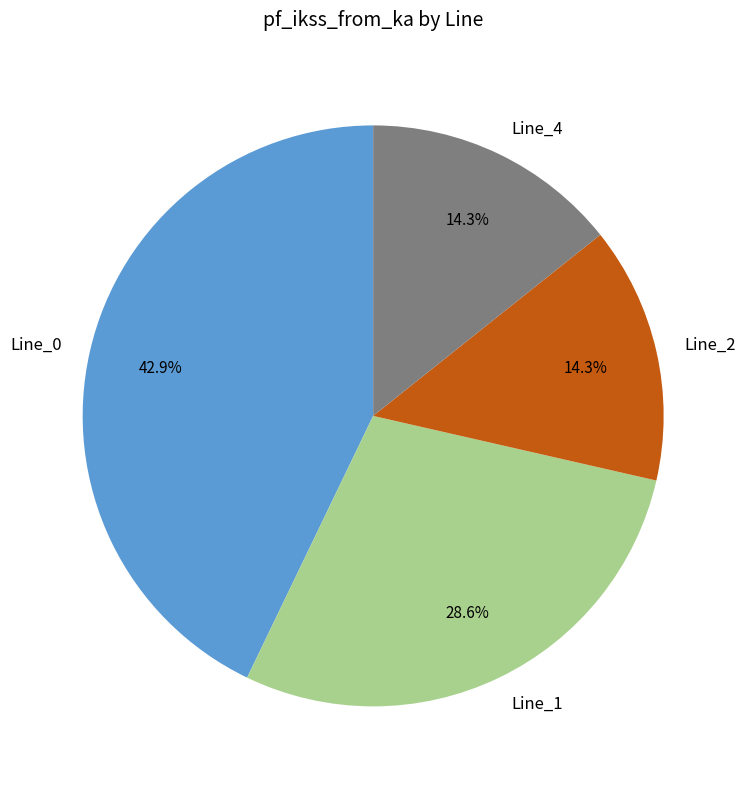

Does Line_1 account for over 50% of the chart?

No